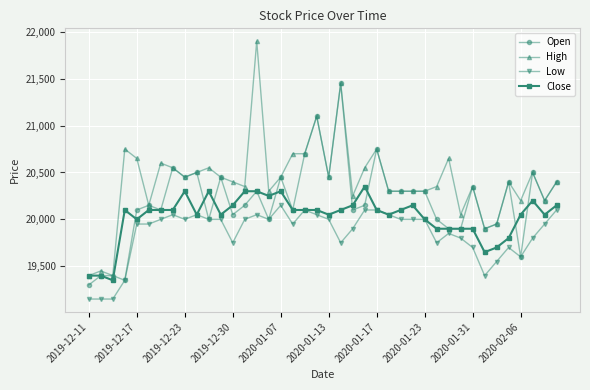

What is the lowest value of the Close series?

19350